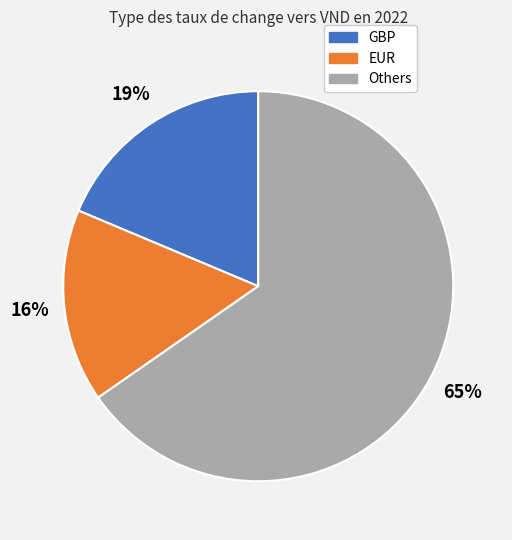

To the nearest percent, what is the average slice percentage?

33%